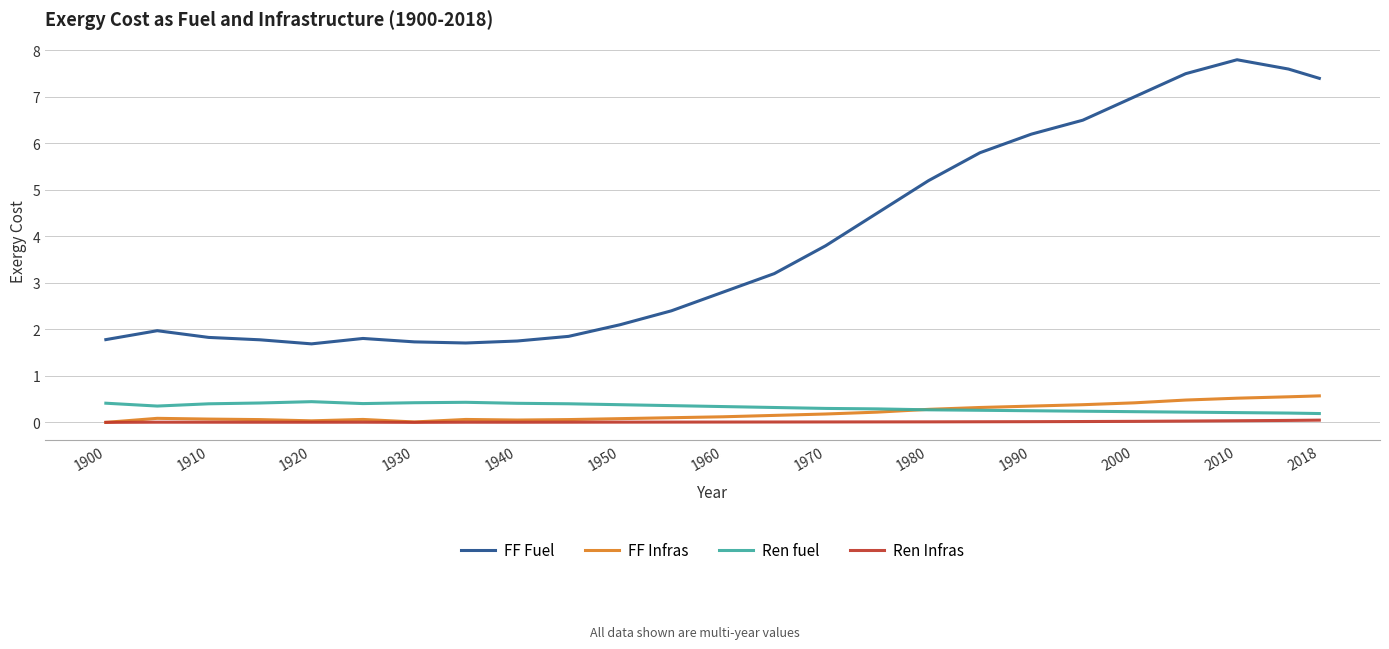

Which series has the widest spread of values?

FF Fuel